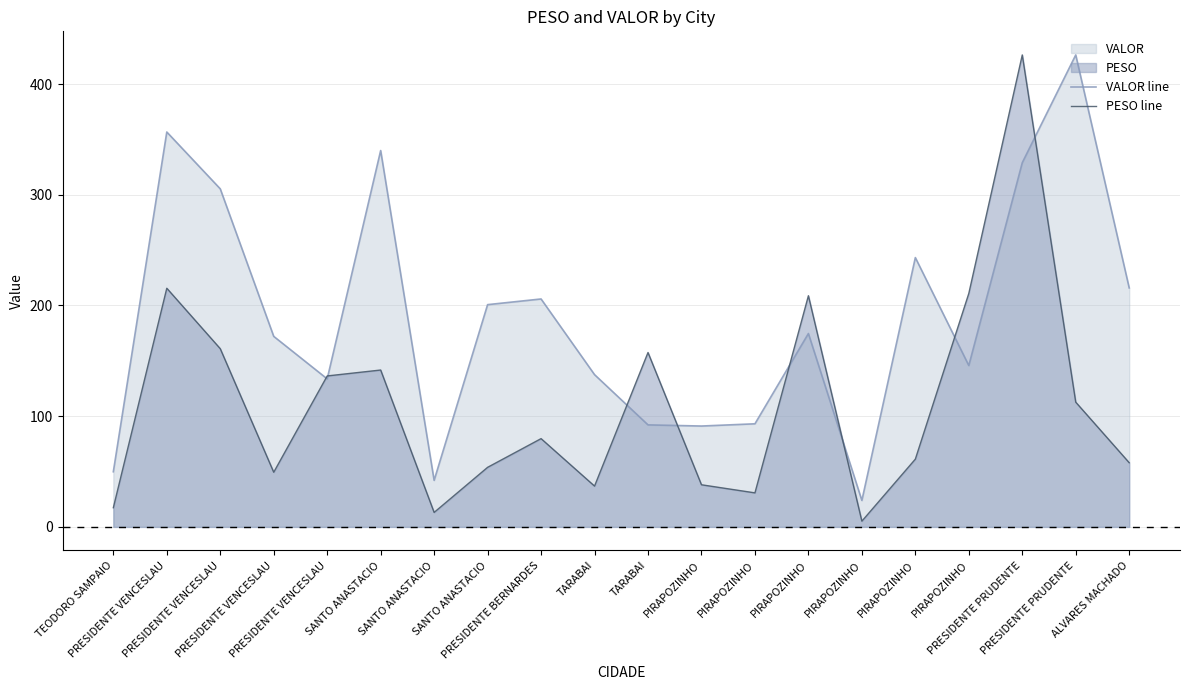

Where do PESO line and VALOR line first cross each other?

PRESIDENTE VENCESLAU and PRESIDENTE VENCESLAU